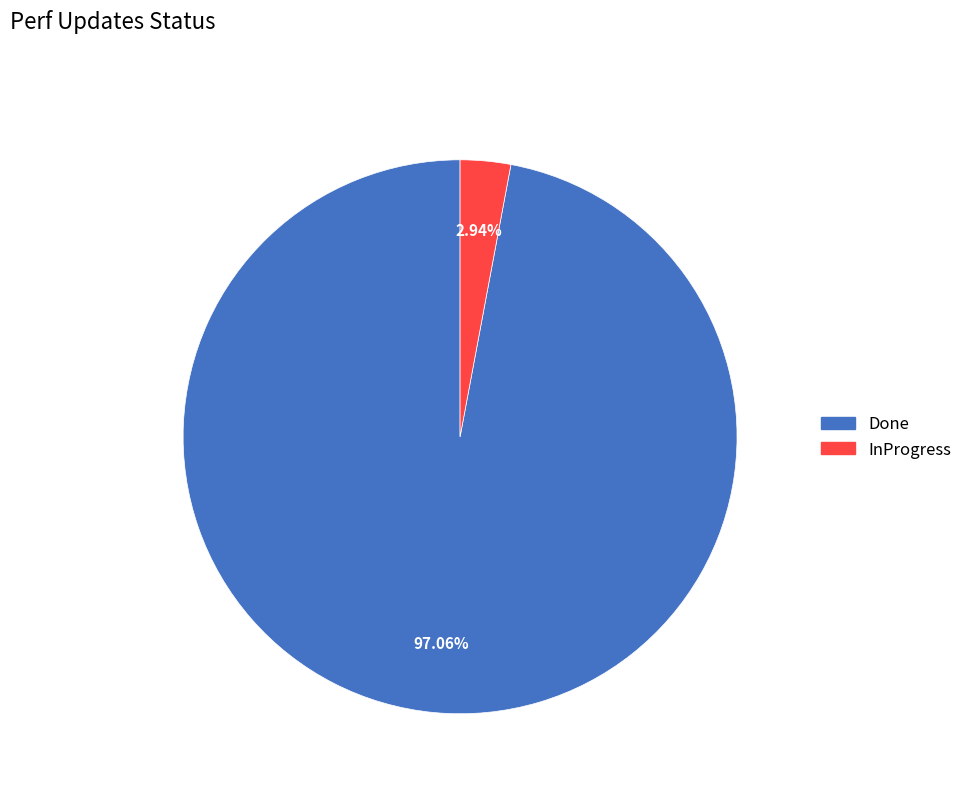

Rank the categories by value from highest to lowest.

Done, InProgress